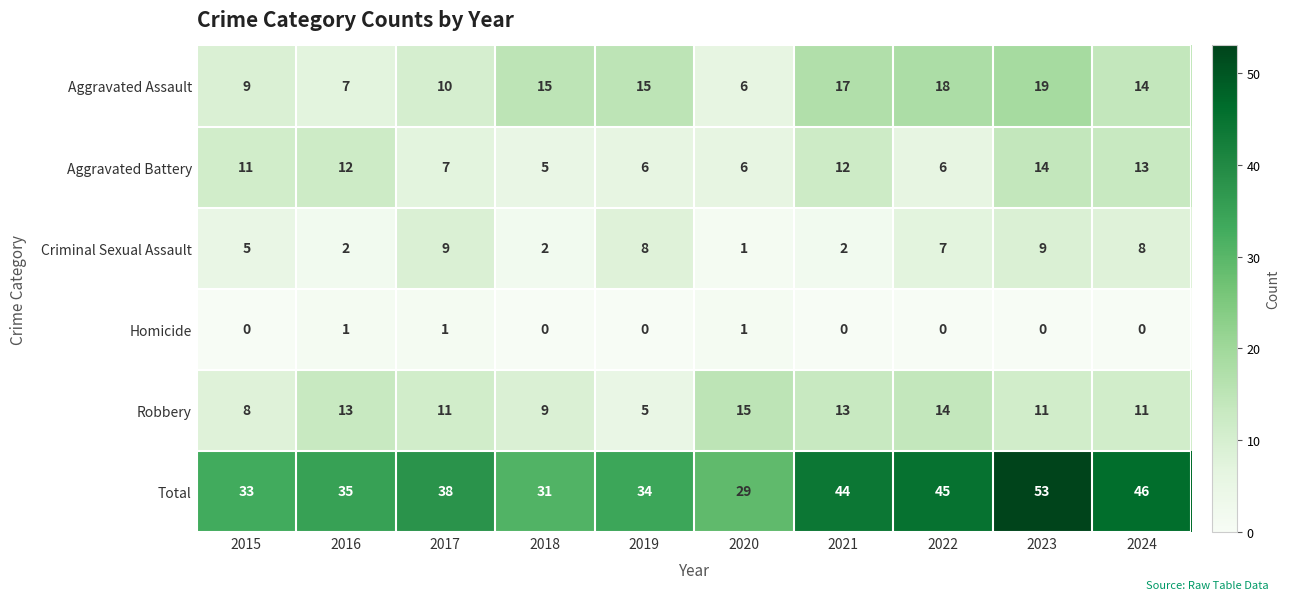

Which series has the widest spread of values?

Total